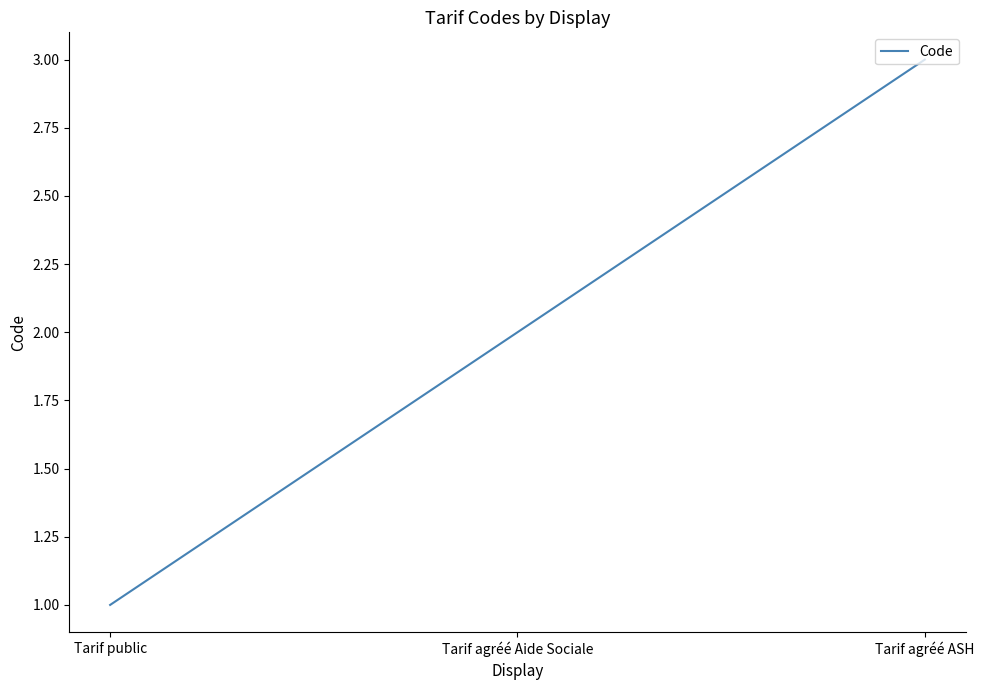

Where is the data nearest to the value 2?

Tarif agréé Aide Sociale